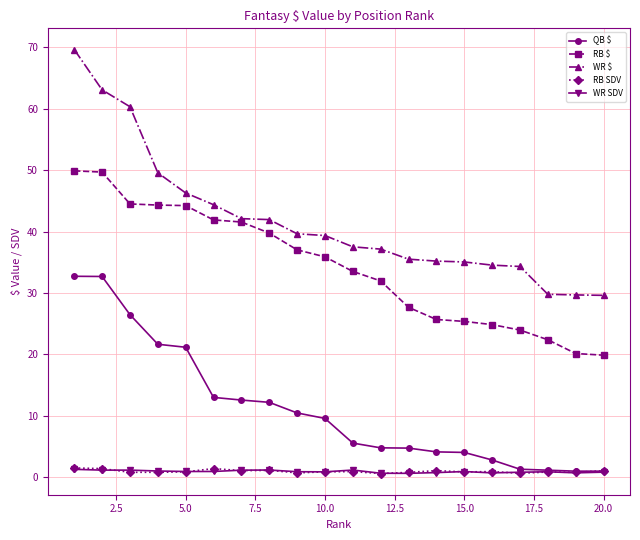

What is the difference between the maximum and minimum values in the WR $ series?

40.0